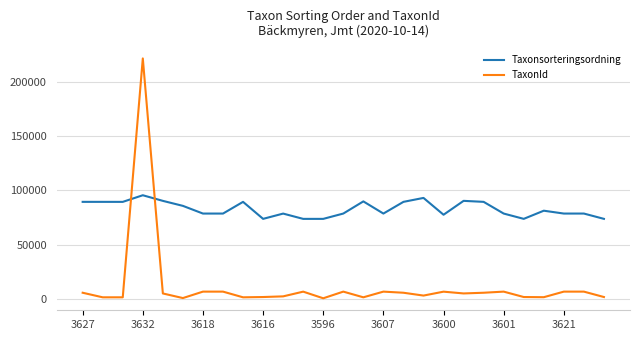

What is the difference between the maximum and minimum values in the TaxonId series?

221637